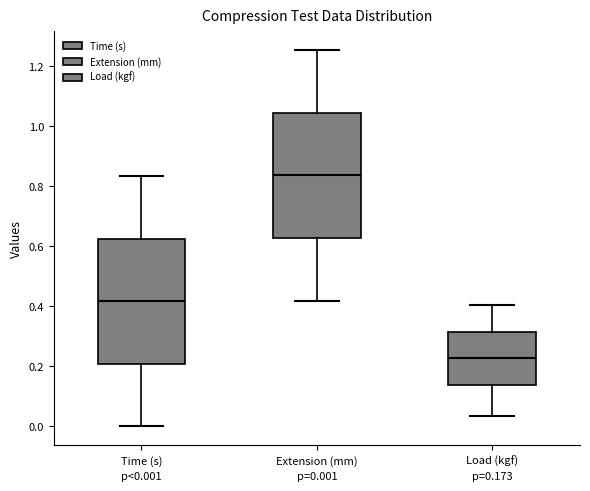

Which box has the highest median line?

Extension (mm)